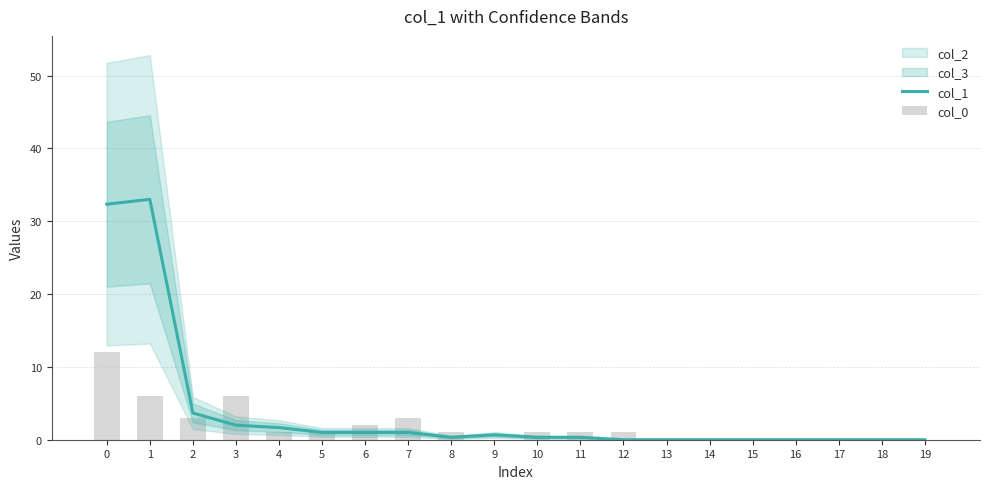

What is the difference between the maximum and minimum values in the col_0 series?

12.0